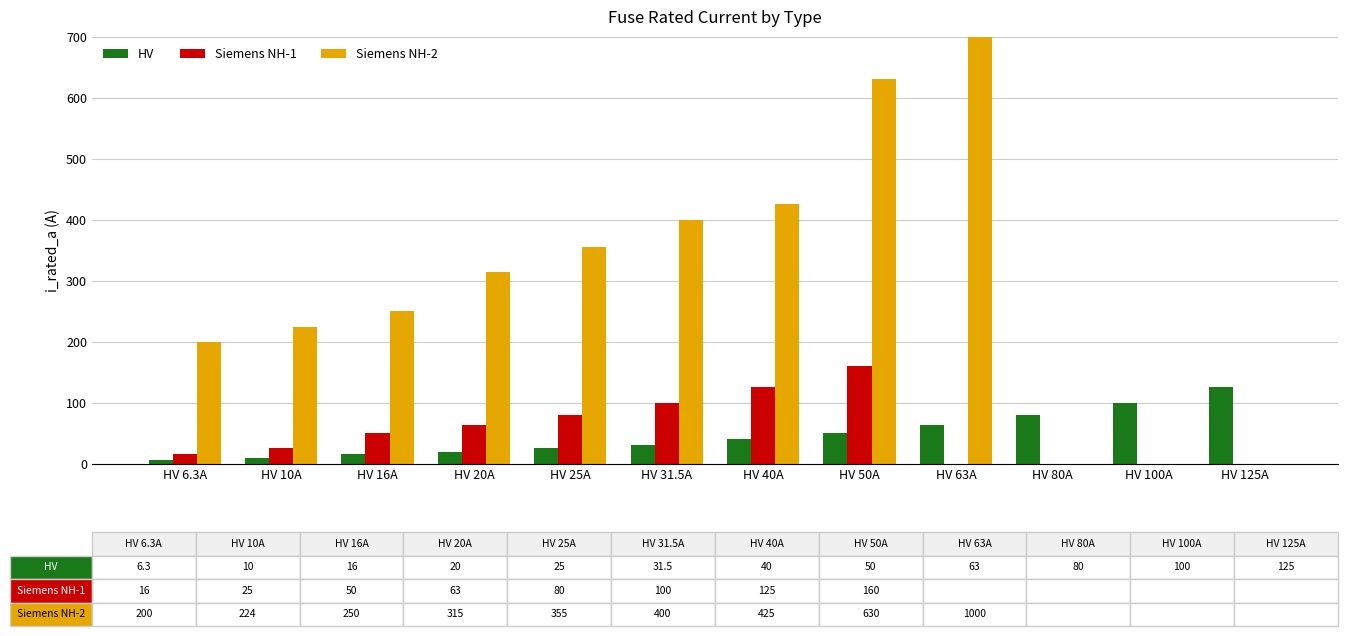

Does the chart contain any negative values?

No